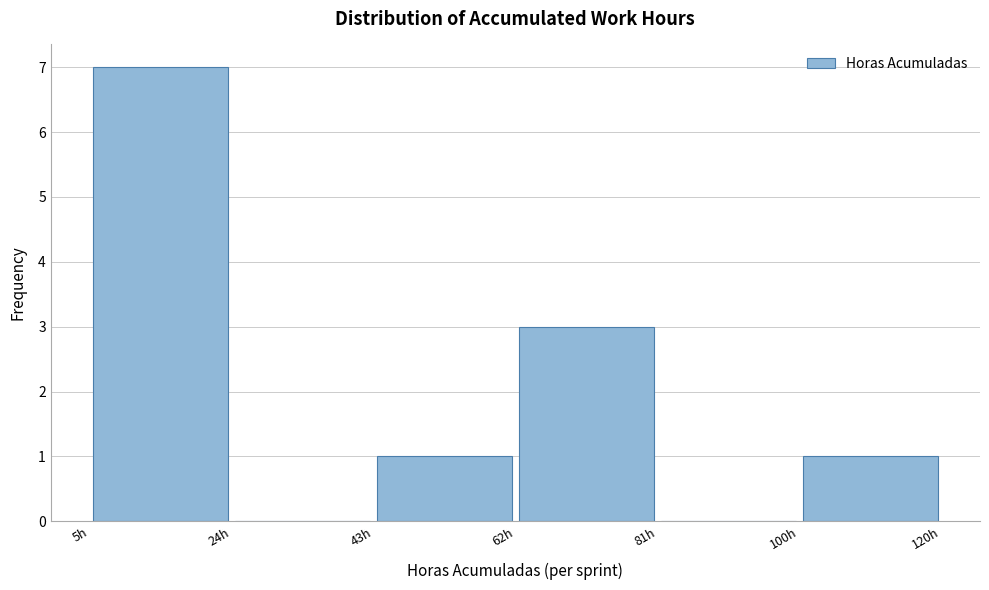

Reading left to right, transcribe this chart: for each bar, give the range it covers on the x-axis and its height. Neither the bar edges nor the heights are printed on the chart, so give them approximately, as read against the axes.

6 to 24: 7
24 to 44: 0
44 to 62: 1
62 to 82: 3
82 to 100: 0
100 to 120: 1